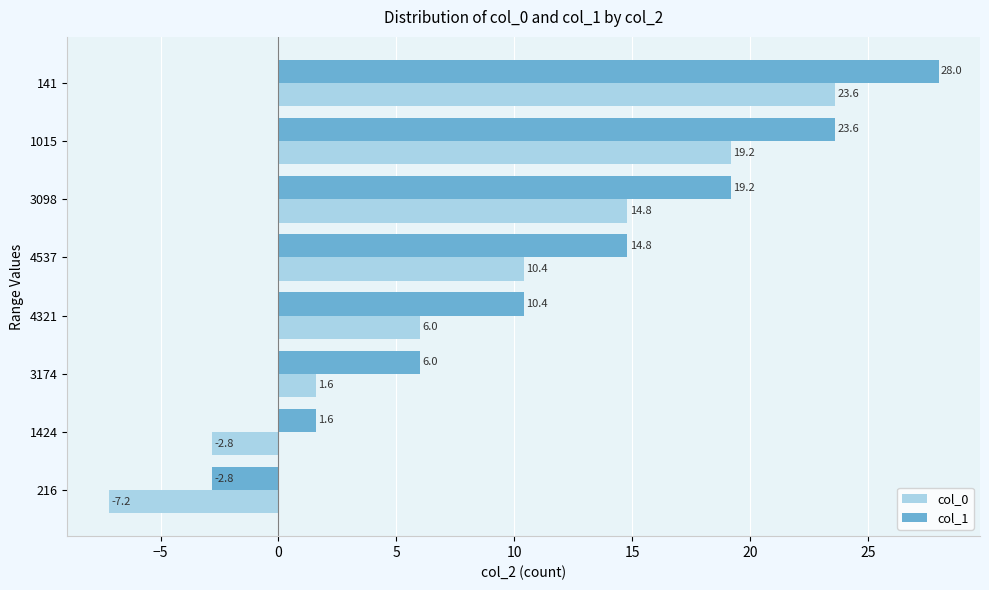

What is the approximate value of col_1 at 216?

-2.8